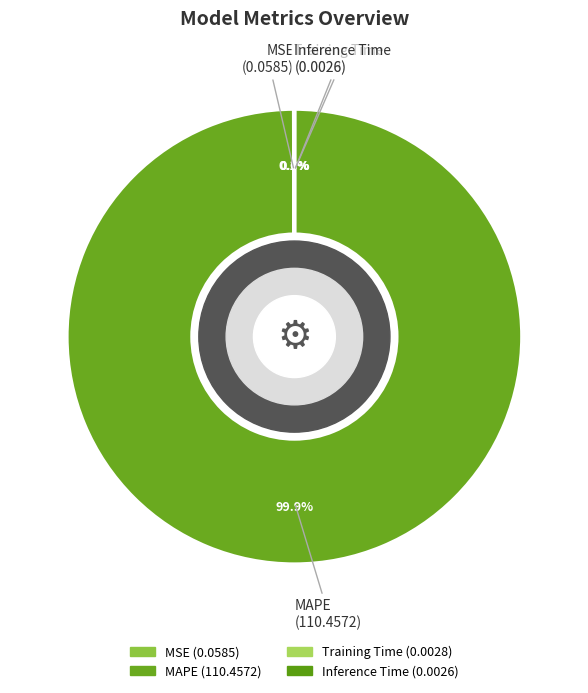

Which slice is the largest?

MAPE